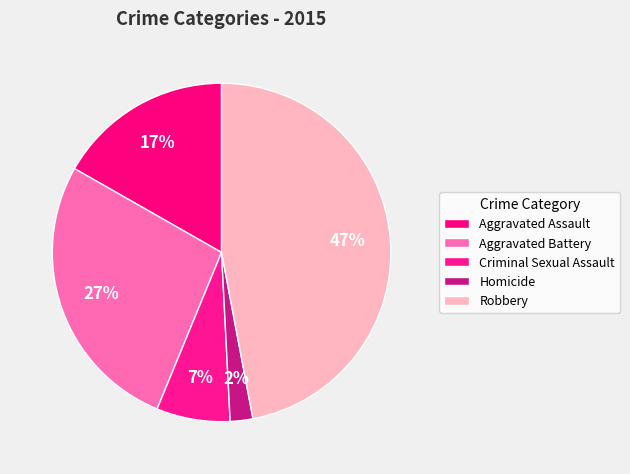

Which category has the biggest portion of the pie?

Robbery